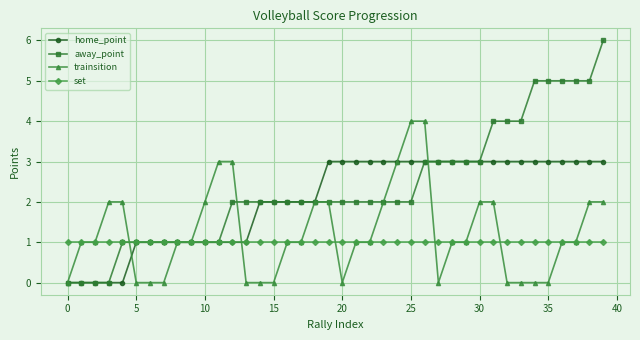

What is the value of the home_point point at the 10th from the left?

1